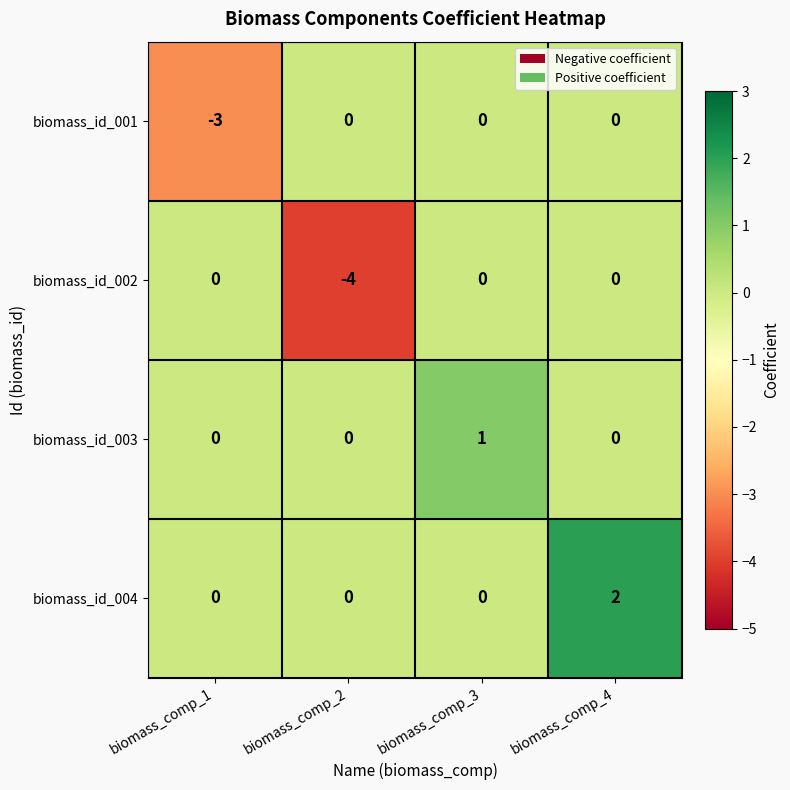

Which label corresponds to the smallest value in the chart?

biomass_comp_2